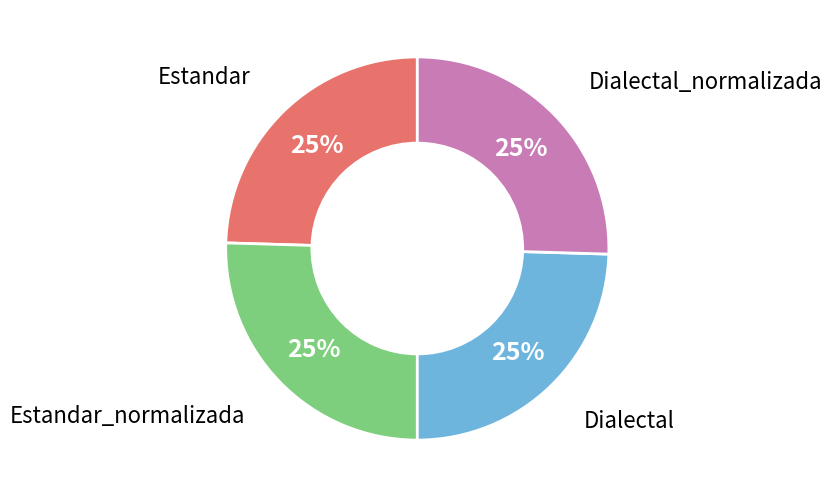

To the nearest percent, what is the average slice percentage?

25%